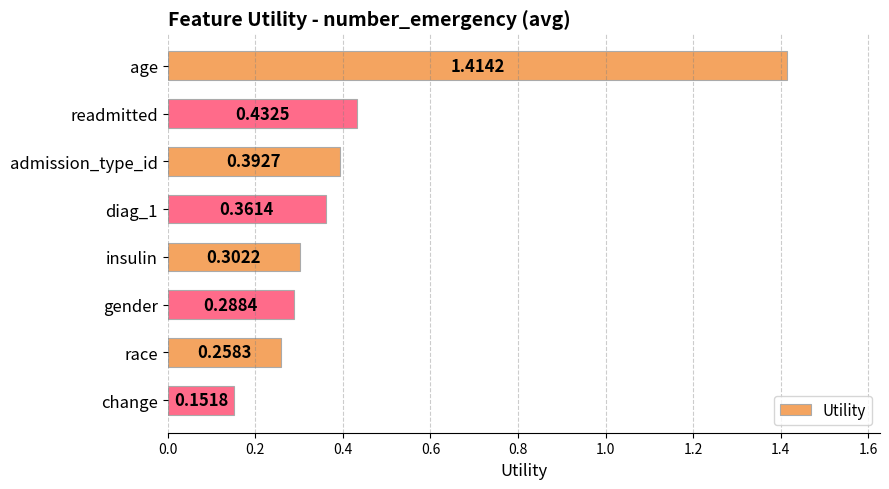

Where is the data nearest to the value 0?

change